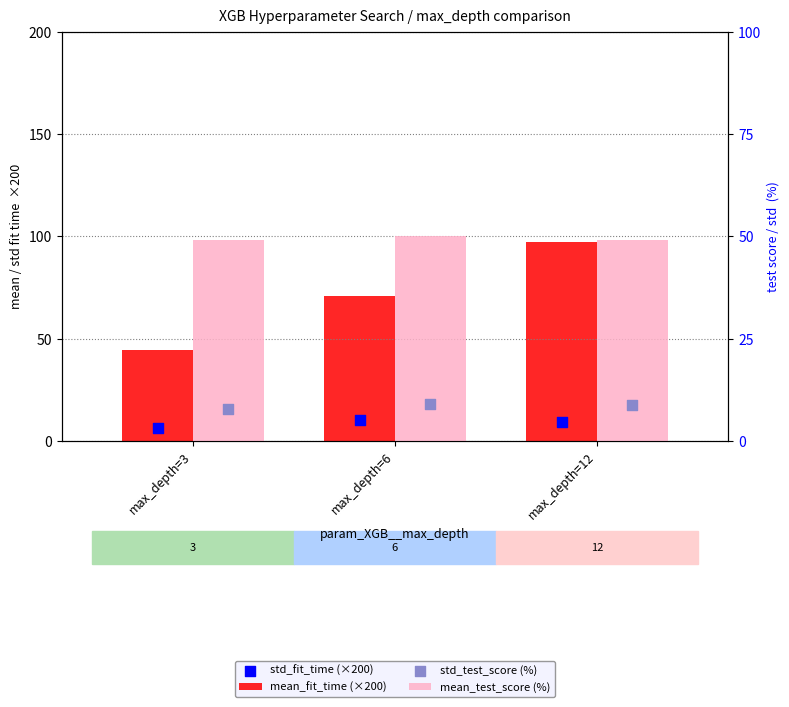

What are all the series names shown in the legend?

mean_fit_time (×200), std_fit_time (×200), mean_test_score (%), std_test_score (%)